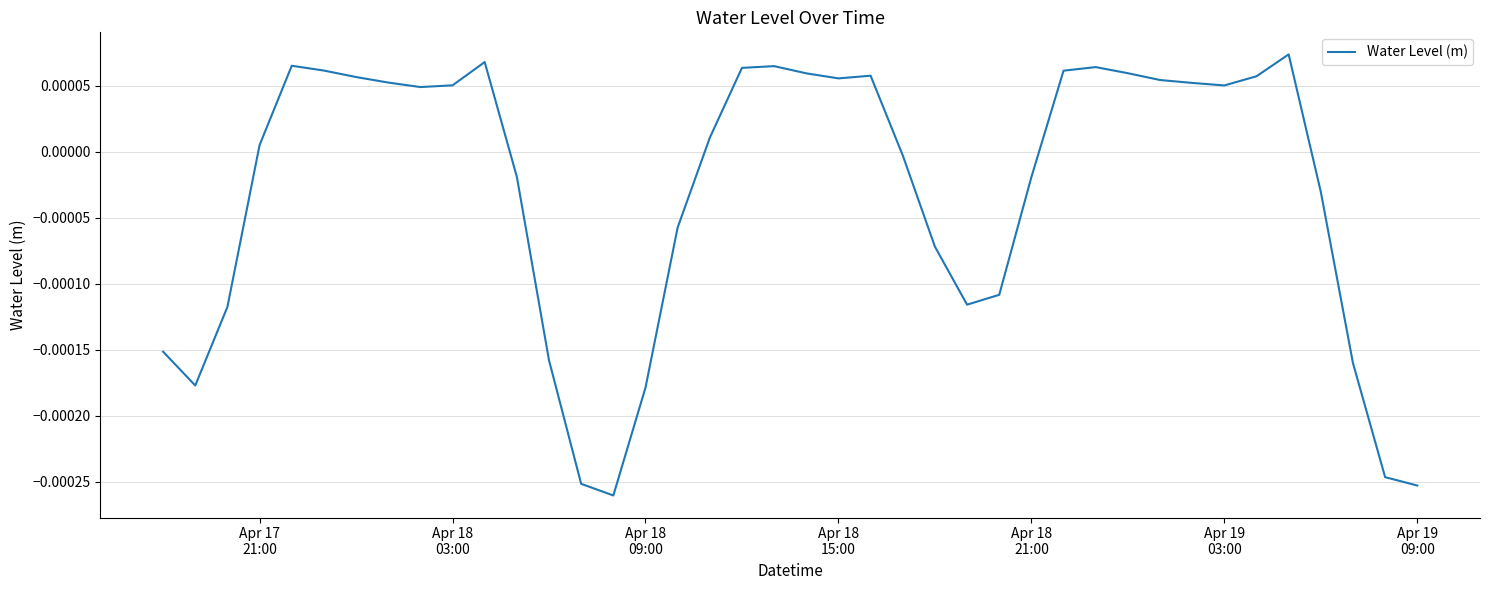

How many values are below zero?

18